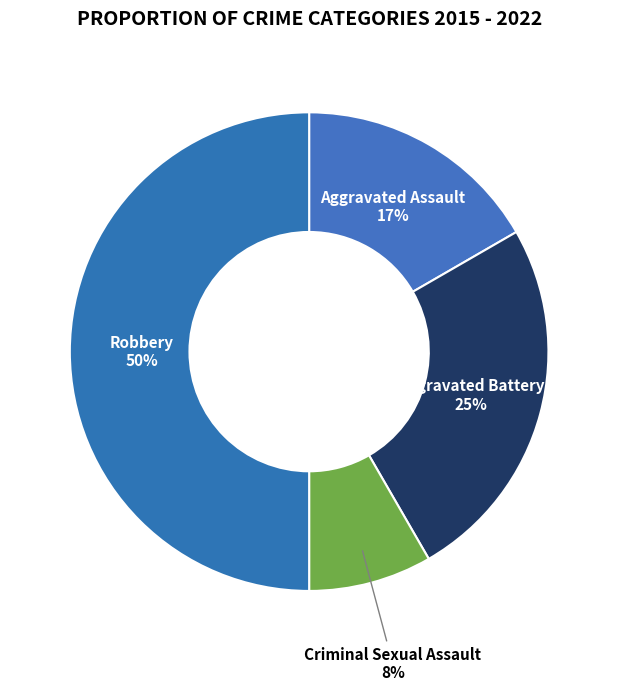

Combined, do Aggravated Battery and Criminal Sexual Assault account for over 50%?

No